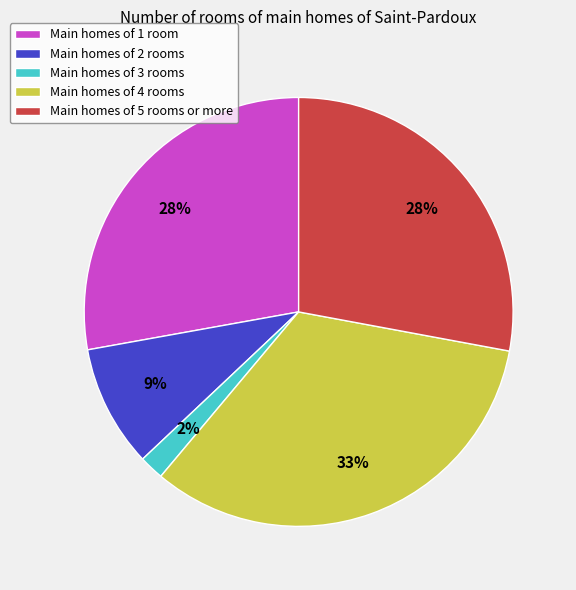

Is the sum of Main homes of 2 rooms and Main homes of 3 rooms greater than half?

No